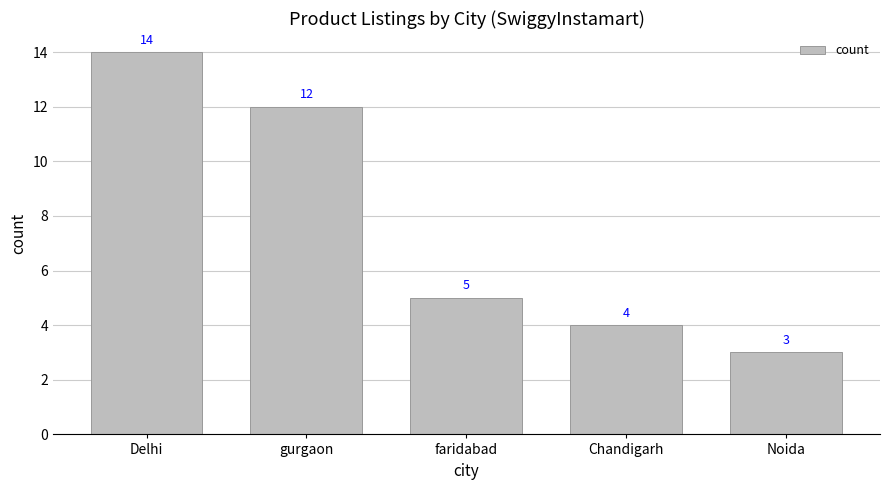

Reading right to left, what are all the values shown in this chart?

3	4	5	12	14